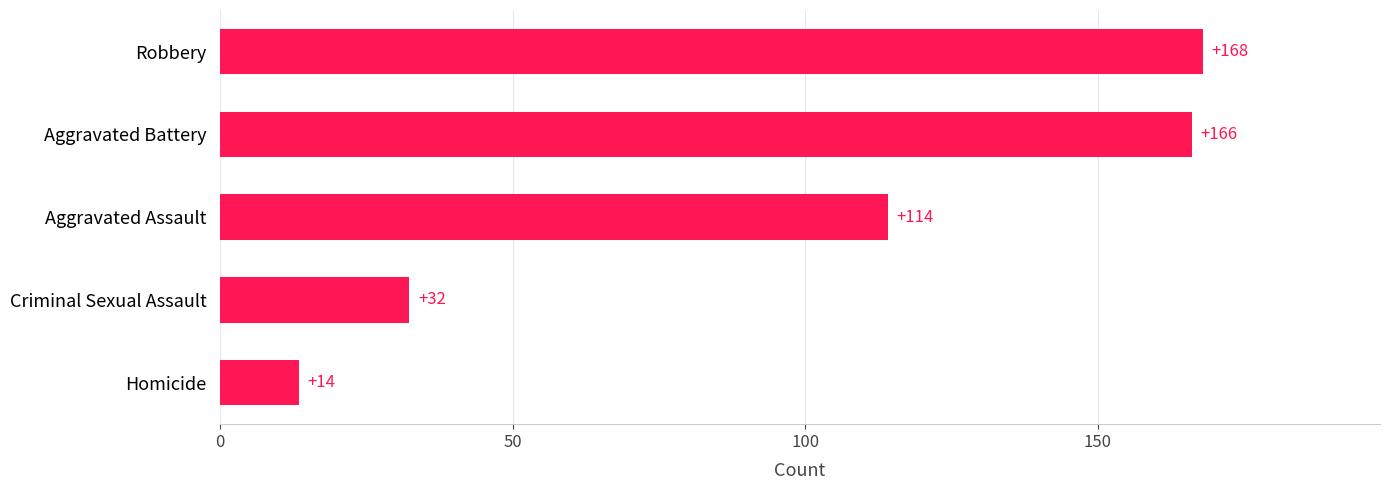

What is the average value?

98.8